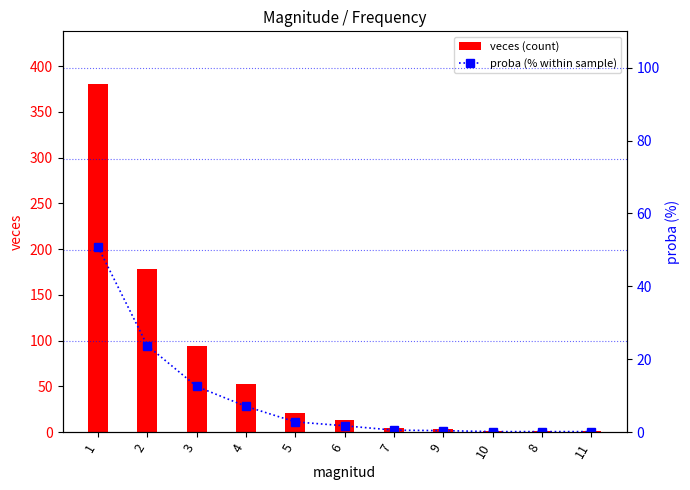

List the series in order of their peak value, lowest first.

proba (% within sample), veces (count)